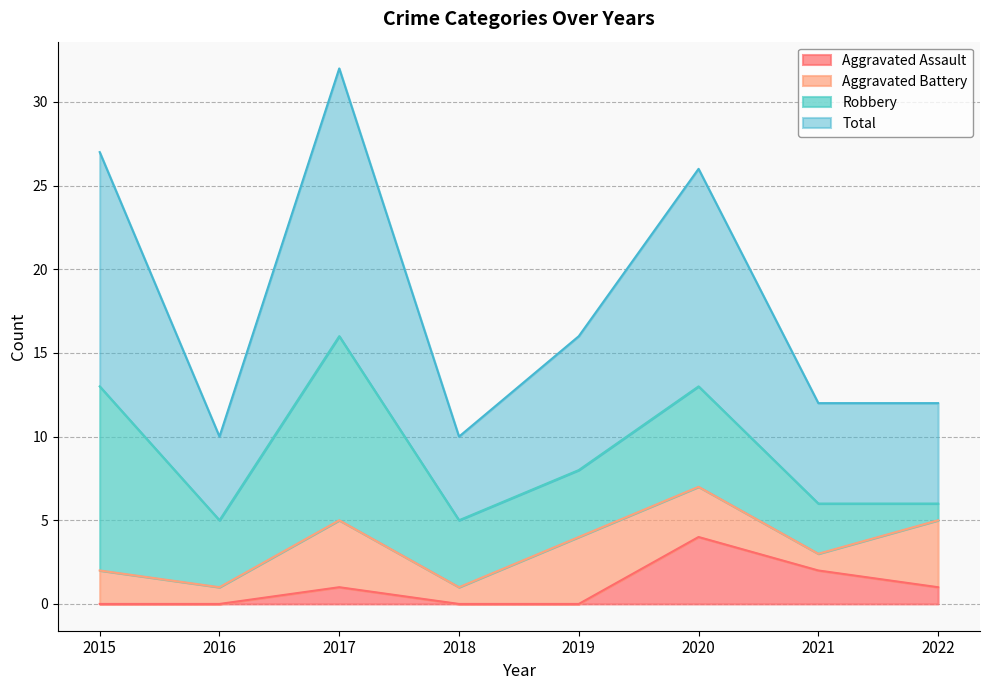

True or false: Total and Aggravated Assault intersect in this chart.

False